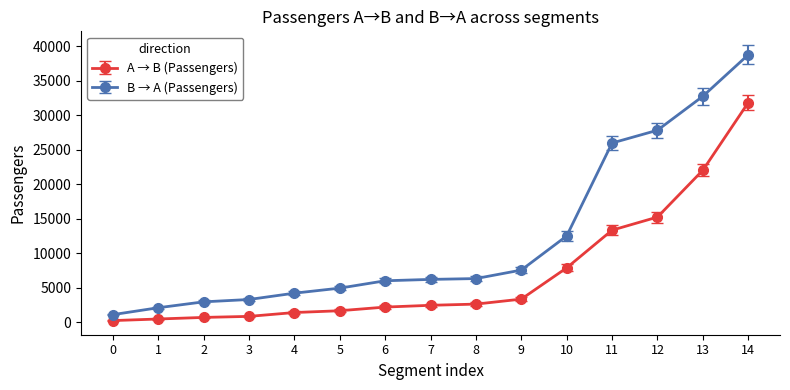

What is the spread (max minus min) of values at 7?

3753.8